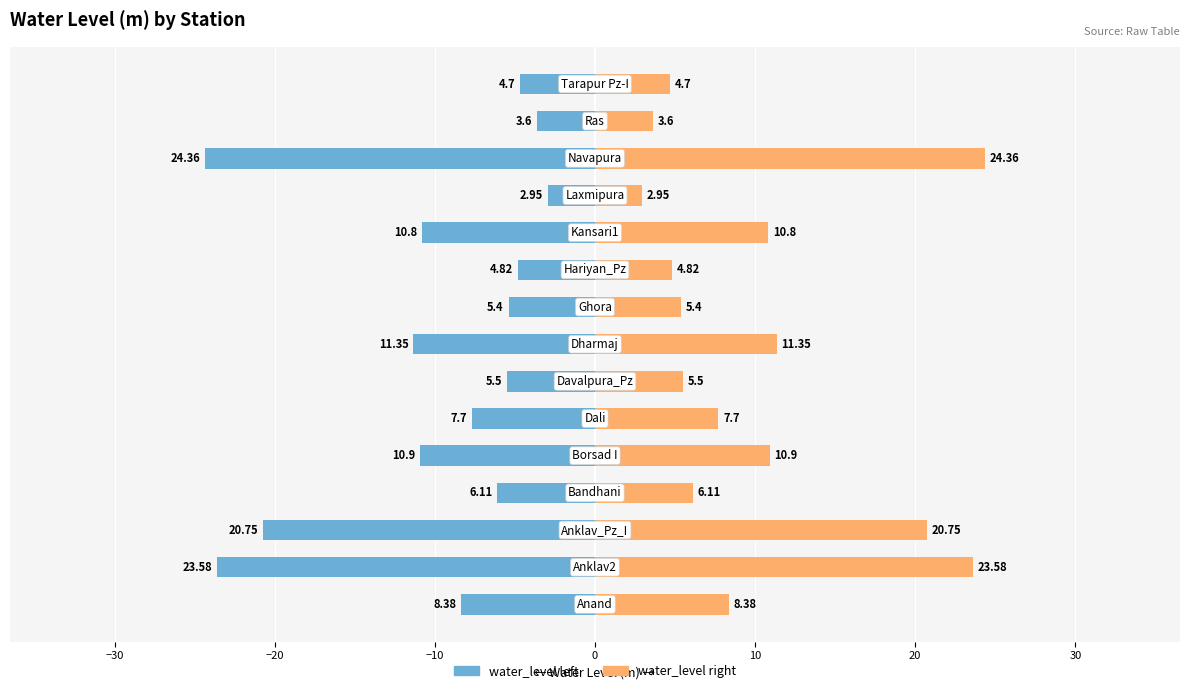

How many bars are there in total?

30